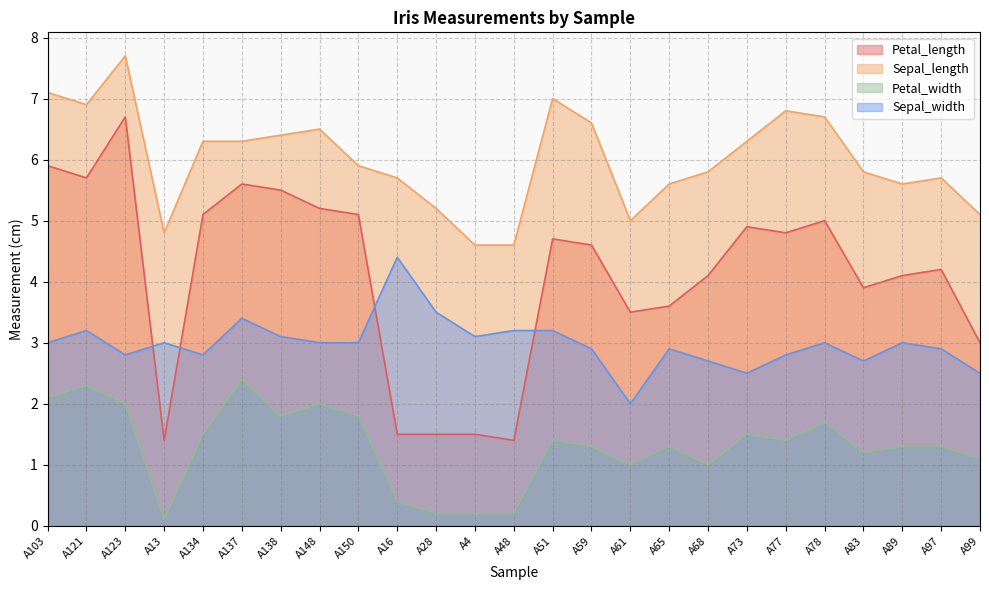

Which category has the highest value in the Sepal_width series?

A16